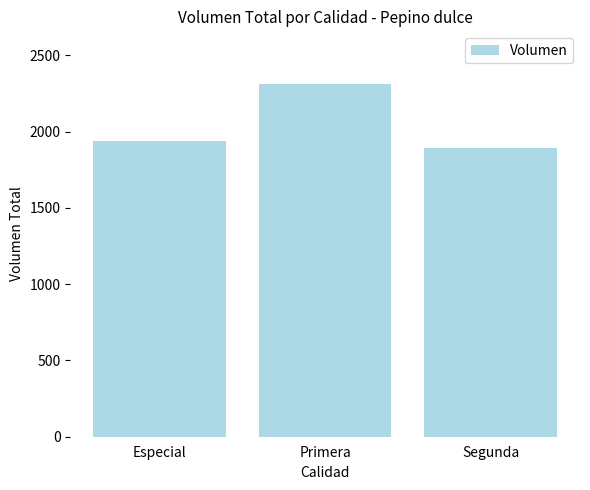

What is the value of the 1st bar from the left?

1940